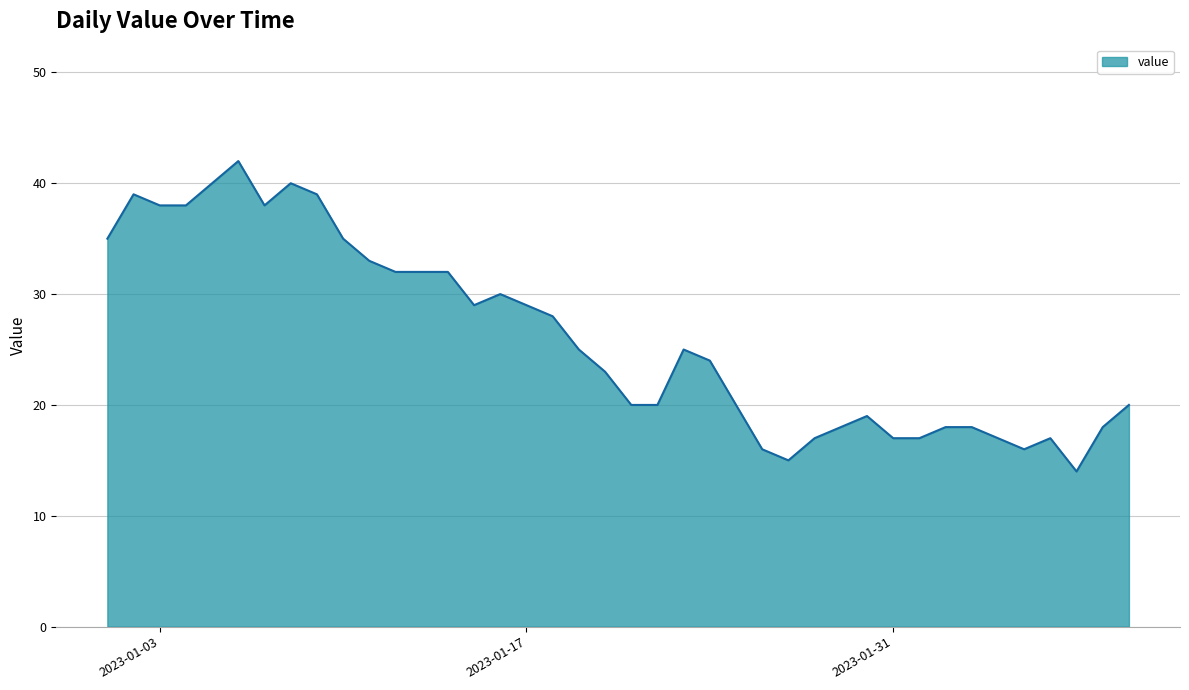

What is the difference between the maximum and minimum values?

28